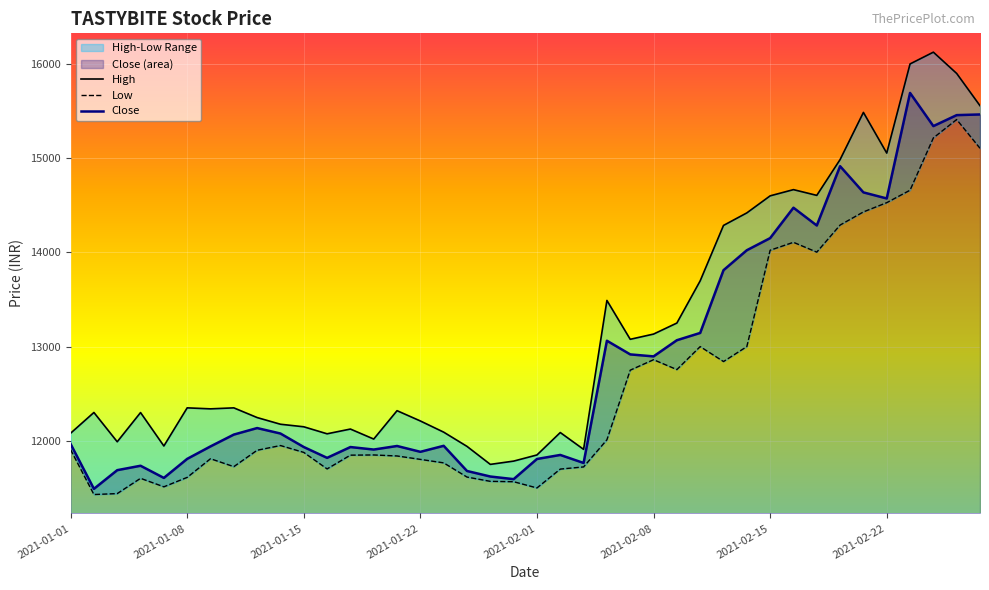

What is the minimum value for Close?

11490.3